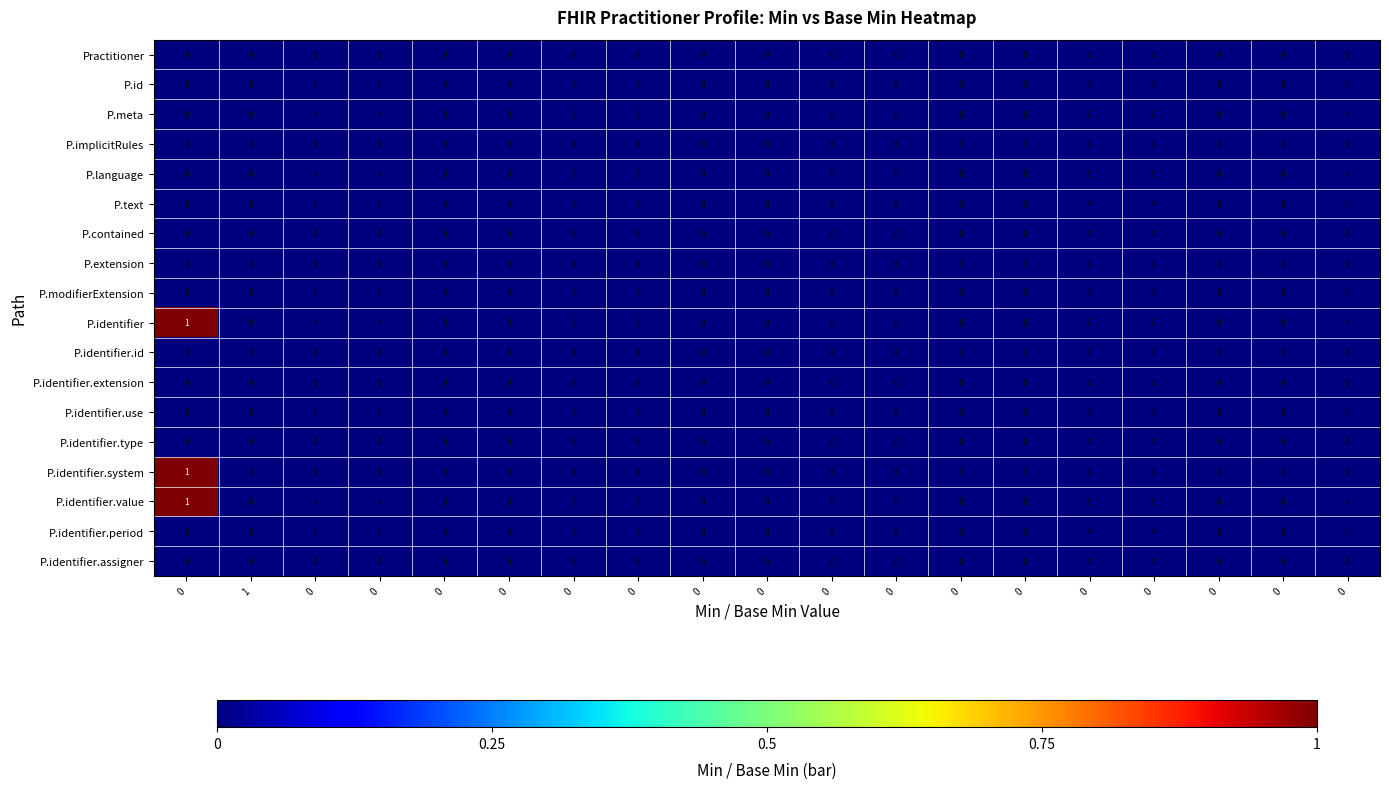

Reading left to right, transcribe all the data shown in this chart.

Practitioner: 0=0	1=0	0=0	0=0	0=0	0=0	0=0	0=0	0=0	0=0	0=0	0=0	0=0	0=0	0=0	0=0	0=0	0=0	0=0
P.id: 0=0	1=0	0=0	0=0	0=0	0=0	0=0	0=0	0=0	0=0	0=0	0=0	0=0	0=0	0=0	0=0	0=0	0=0	0=0
P.meta: 0=0	1=0	0=0	0=0	0=0	0=0	0=0	0=0	0=0	0=0	0=0	0=0	0=0	0=0	0=0	0=0	0=0	0=0	0=0
P.implicitRules: 0=0	1=0	0=0	0=0	0=0	0=0	0=0	0=0	0=0	0=0	0=0	0=0	0=0	0=0	0=0	0=0	0=0	0=0	0=0
P.language: 0=0	1=0	0=0	0=0	0=0	0=0	0=0	0=0	0=0	0=0	0=0	0=0	0=0	0=0	0=0	0=0	0=0	0=0	0=0
P.text: 0=0	1=0	0=0	0=0	0=0	0=0	0=0	0=0	0=0	0=0	0=0	0=0	0=0	0=0	0=0	0=0	0=0	0=0	0=0
P.contained: 0=0	1=0	0=0	0=0	0=0	0=0	0=0	0=0	0=0	0=0	0=0	0=0	0=0	0=0	0=0	0=0	0=0	0=0	0=0
P.extension: 0=0	1=0	0=0	0=0	0=0	0=0	0=0	0=0	0=0	0=0	0=0	0=0	0=0	0=0	0=0	0=0	0=0	0=0	0=0
P.modifierExtension: 0=0	1=0	0=0	0=0	0=0	0=0	0=0	0=0	0=0	0=0	0=0	0=0	0=0	0=0	0=0	0=0	0=0	0=0	0=0
P.identifier: 0=1	1=0	0=0	0=0	0=0	0=0	0=0	0=0	0=0	0=0	0=0	0=0	0=0	0=0	0=0	0=0	0=0	0=0	0=0
P.identifier.id: 0=0	1=0	0=0	0=0	0=0	0=0	0=0	0=0	0=0	0=0	0=0	0=0	0=0	0=0	0=0	0=0	0=0	0=0	0=0
P.identifier.extension: 0=0	1=0	0=0	0=0	0=0	0=0	0=0	0=0	0=0	0=0	0=0	0=0	0=0	0=0	0=0	0=0	0=0	0=0	0=0
P.identifier.use: 0=0	1=0	0=0	0=0	0=0	0=0	0=0	0=0	0=0	0=0	0=0	0=0	0=0	0=0	0=0	0=0	0=0	0=0	0=0
P.identifier.type: 0=0	1=0	0=0	0=0	0=0	0=0	0=0	0=0	0=0	0=0	0=0	0=0	0=0	0=0	0=0	0=0	0=0	0=0	0=0
P.identifier.system: 0=1	1=0	0=0	0=0	0=0	0=0	0=0	0=0	0=0	0=0	0=0	0=0	0=0	0=0	0=0	0=0	0=0	0=0	0=0
P.identifier.value: 0=1	1=0	0=0	0=0	0=0	0=0	0=0	0=0	0=0	0=0	0=0	0=0	0=0	0=0	0=0	0=0	0=0	0=0	0=0
P.identifier.period: 0=0	1=0	0=0	0=0	0=0	0=0	0=0	0=0	0=0	0=0	0=0	0=0	0=0	0=0	0=0	0=0	0=0	0=0	0=0
P.identifier.assigner: 0=0	1=0	0=0	0=0	0=0	0=0	0=0	0=0	0=0	0=0	0=0	0=0	0=0	0=0	0=0	0=0	0=0	0=0	0=0